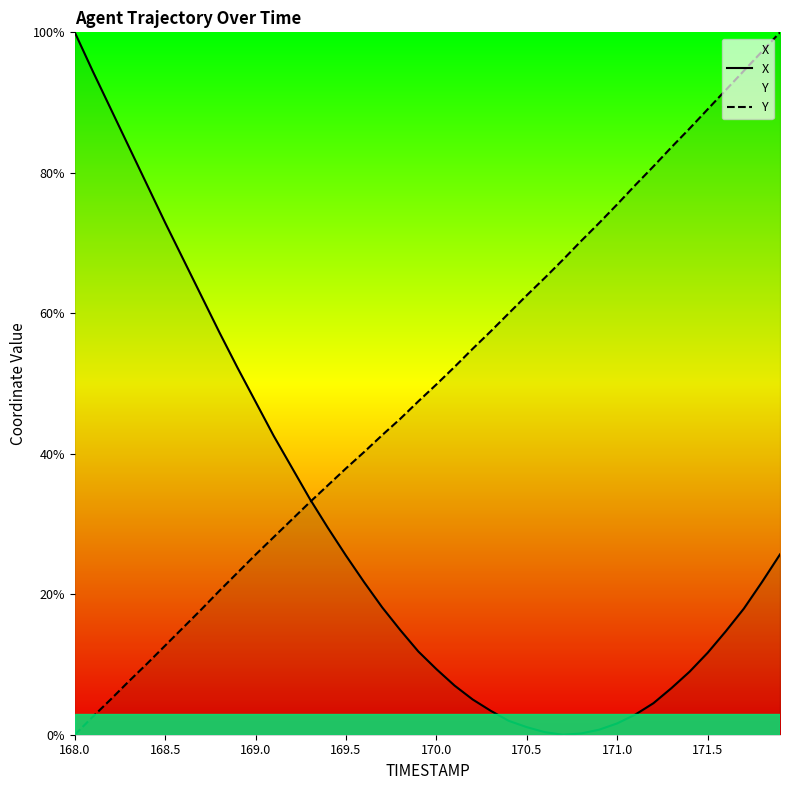

Which category has the highest value in the X series?

168.0